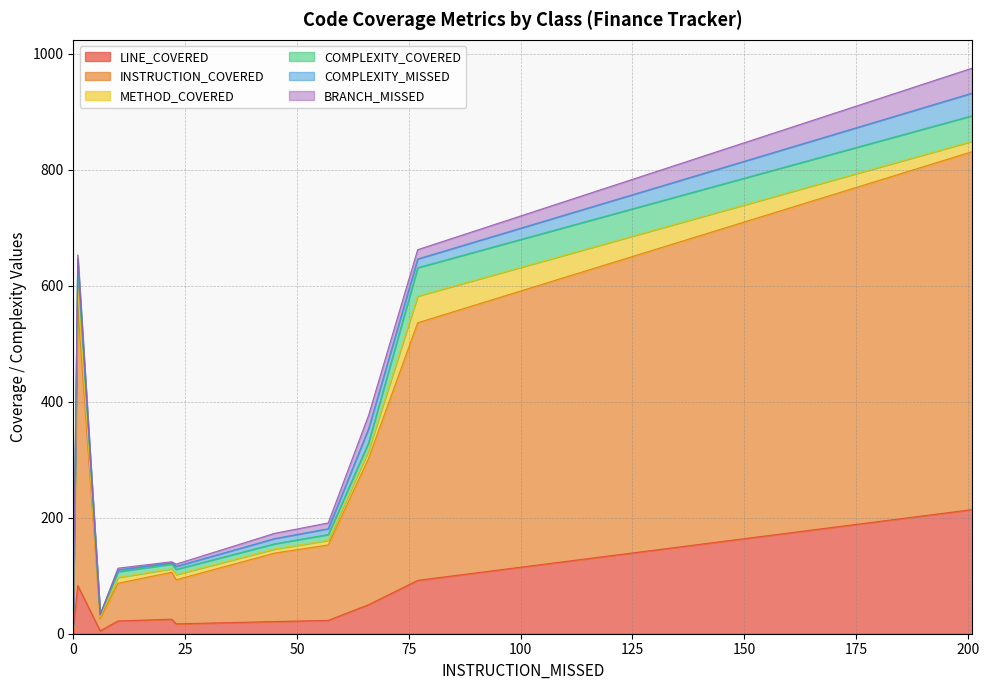

True or false: BRANCH_MISSED and LINE_COVERED intersect in this chart.

False